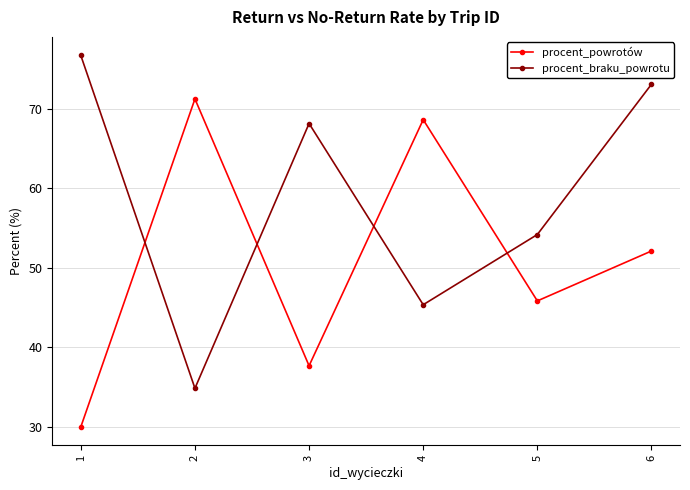

Is this an area chart (filled region under the line)?

No